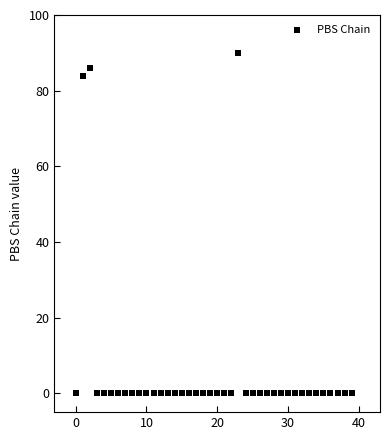

What Y value in the scatter plot is closest to 45?

84